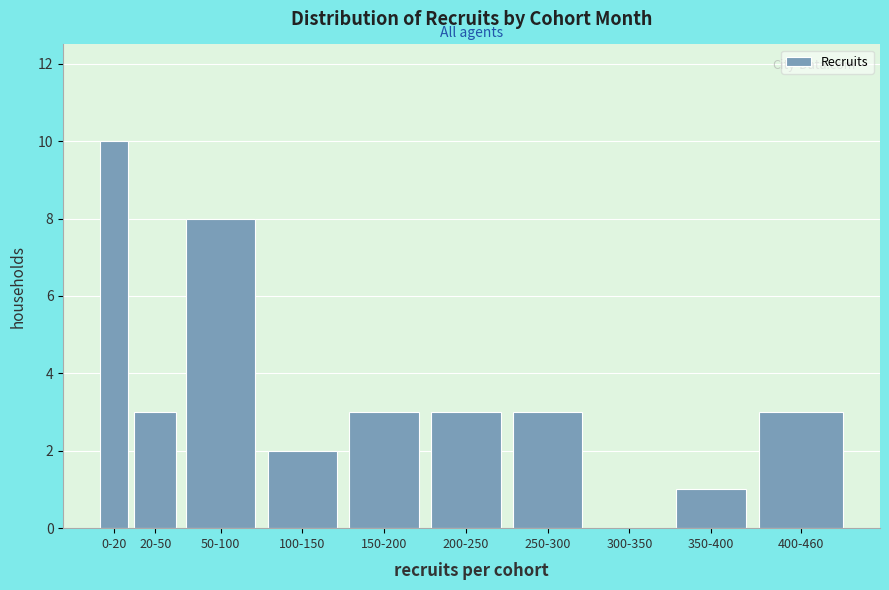

Reading left to right, extract all data points from this chart.

0-20=10	20-50=3	50-100=8	100-150=2	150-200=3	200-250=3	250-300=3	300-350=0	350-400=1	400-460=3